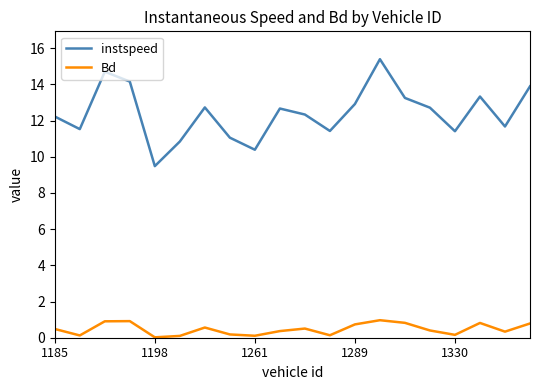

What are all the series names shown in the legend?

instspeed, Bd